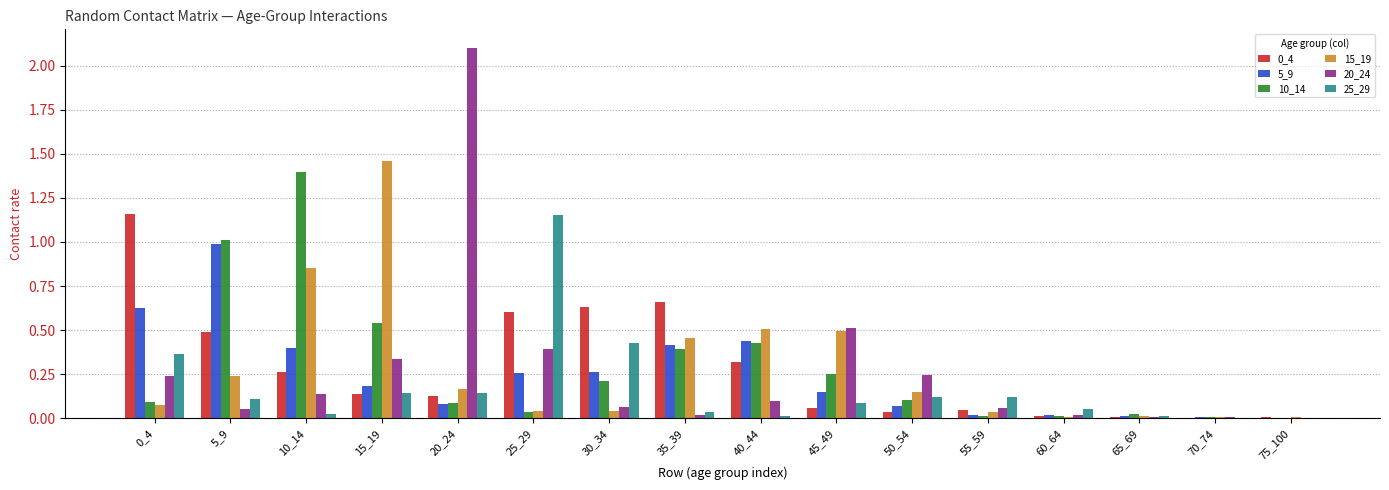

How many groups of bars are there?

16